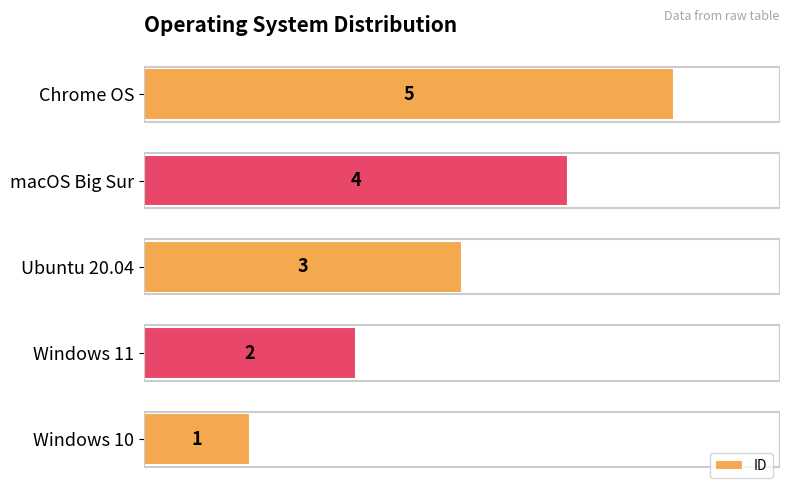

Where is the data nearest to the value 3?

Ubuntu 20.04